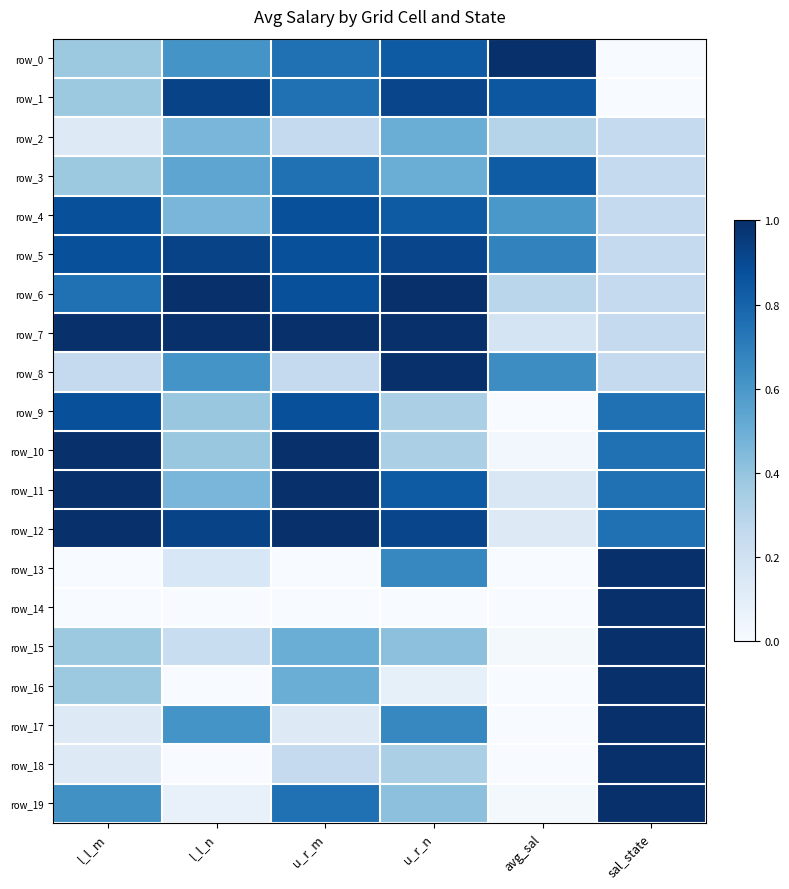

What is the difference between the highest and lowest values at l_l_n?

1.0